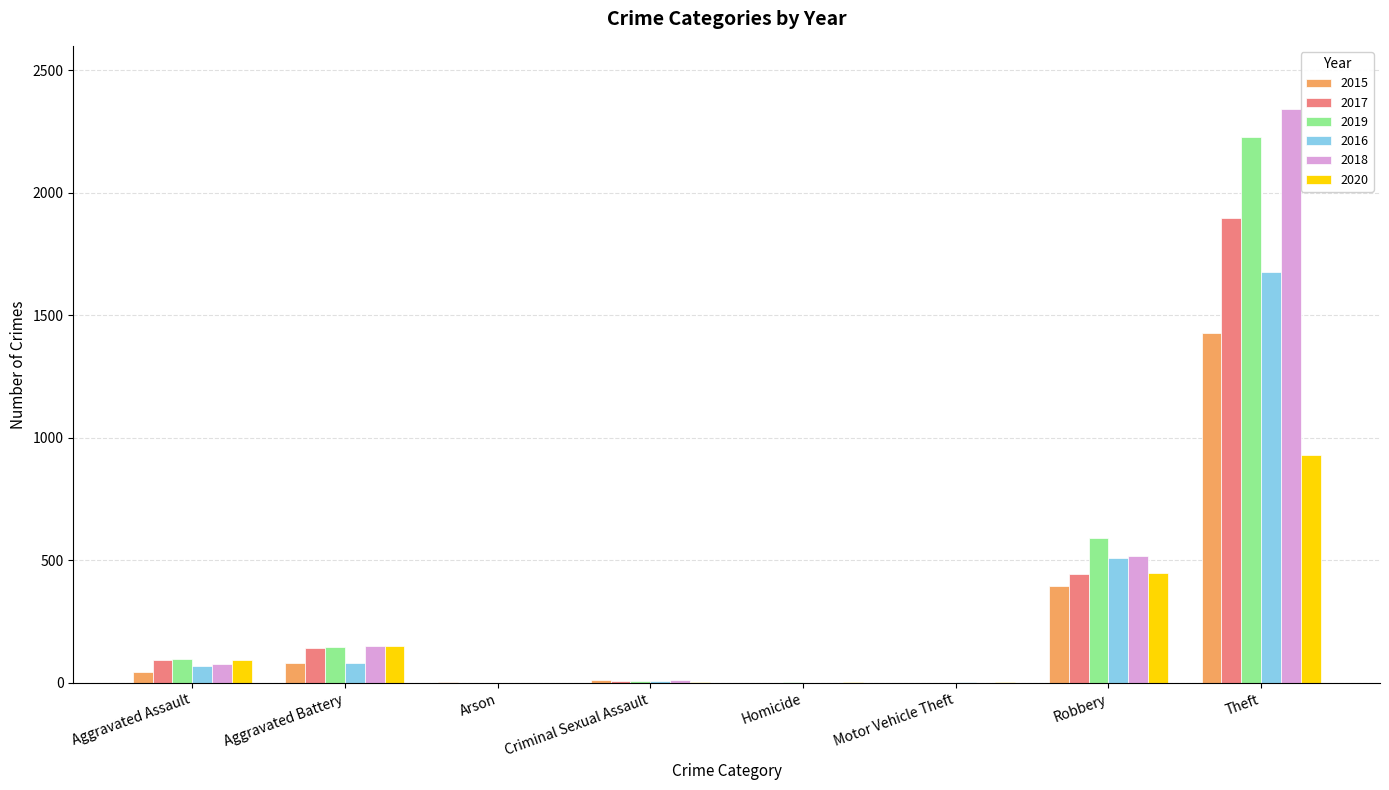

At which label is 2019 closest to 1115?

Robbery